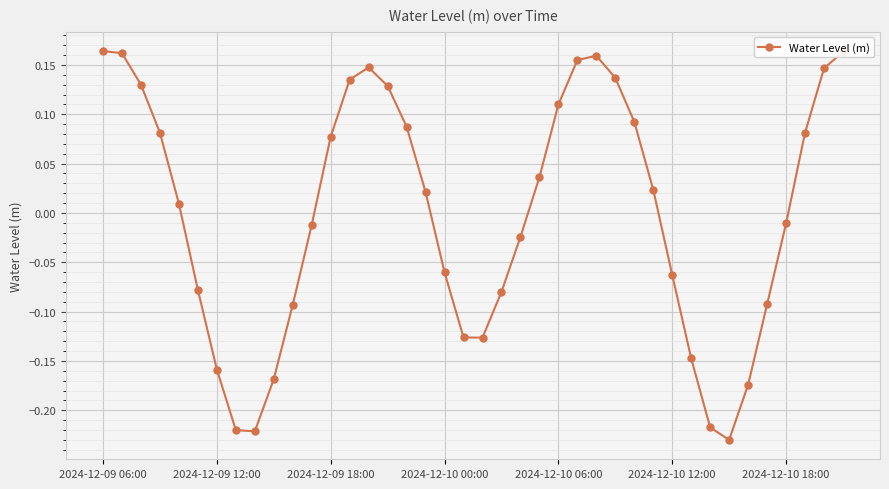

How many interior local valleys (lower than both neighbors) does the data have?

3